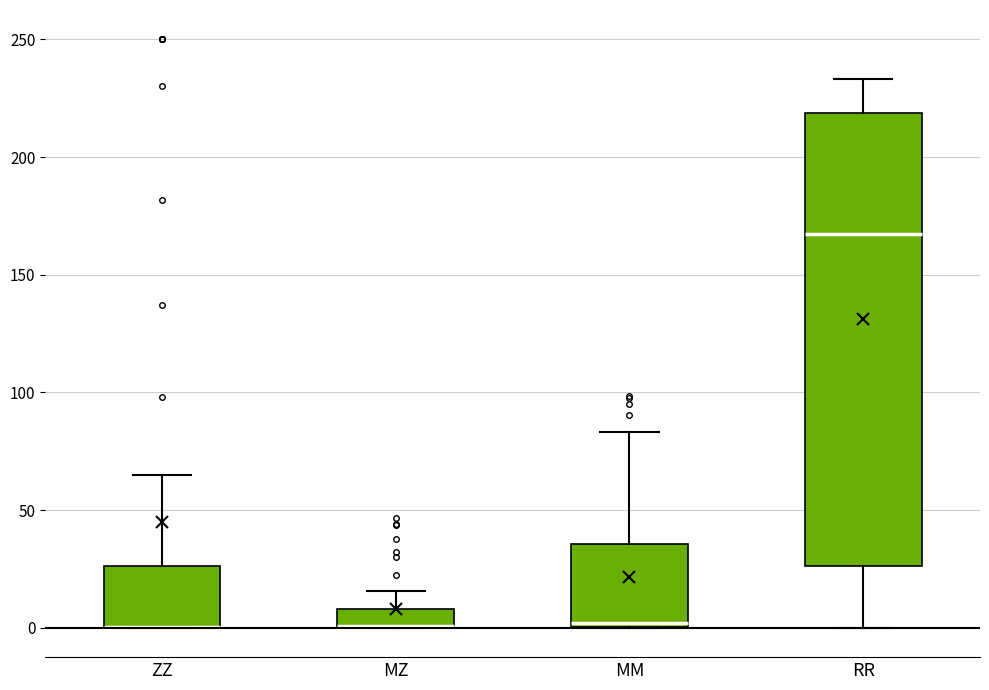

Where is the lower edge of the box for MZ on the y-axis? The values are not printed on the chart, so give them approximately, as read against the axis.

0